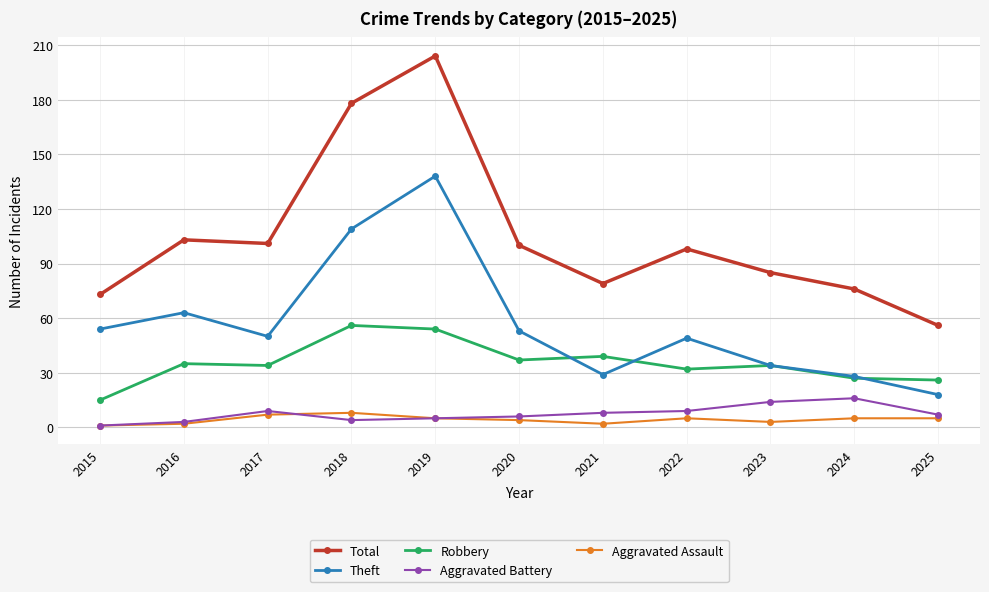

Reading right to left, list all the values displayed in this chart.

Total: 2025=56	2024=76	2023=85	2022=98	2021=79	2020=100	2019=204	2018=178	2017=101	2016=103	2015=73
Theft: 2025=18	2024=28	2023=34	2022=49	2021=29	2020=53	2019=138	2018=109	2017=50	2016=63	2015=54
Robbery: 2025=26	2024=27	2023=34	2022=32	2021=39	2020=37	2019=54	2018=56	2017=34	2016=35	2015=15
Aggravated Battery: 2025=7	2024=16	2023=14	2022=9	2021=8	2020=6	2019=5	2018=4	2017=9	2016=3	2015=1
Aggravated Assault: 2025=5	2024=5	2023=3	2022=5	2021=2	2020=4	2019=5	2018=8	2017=7	2016=2	2015=1